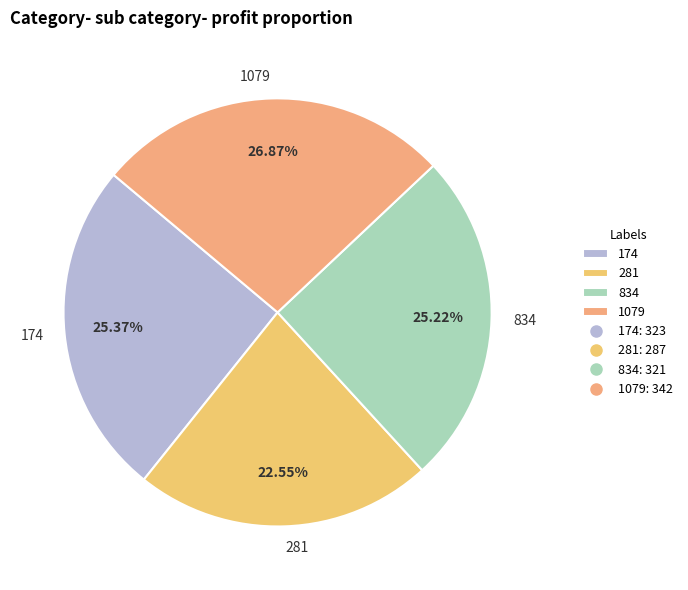

What is the ratio of the value at 281 to the value at 174?

0.9